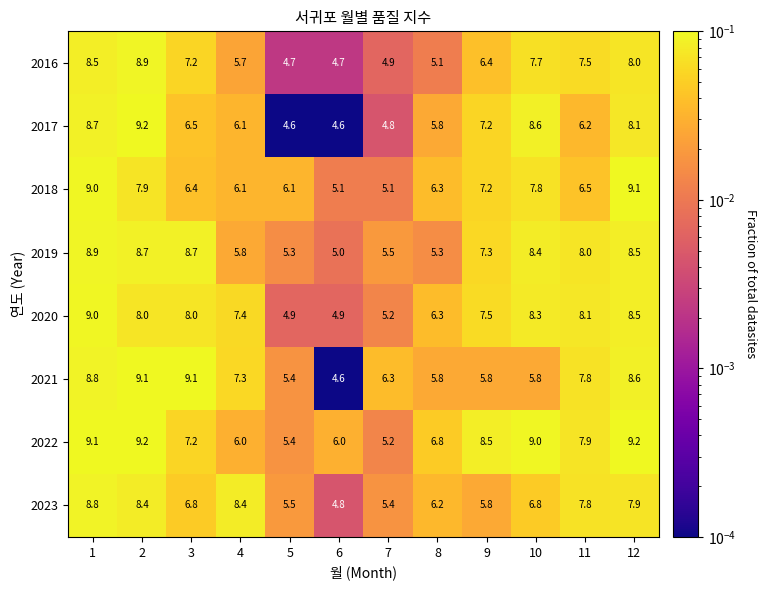

True or false: 2020 has a value of 8.0 at 2.

True